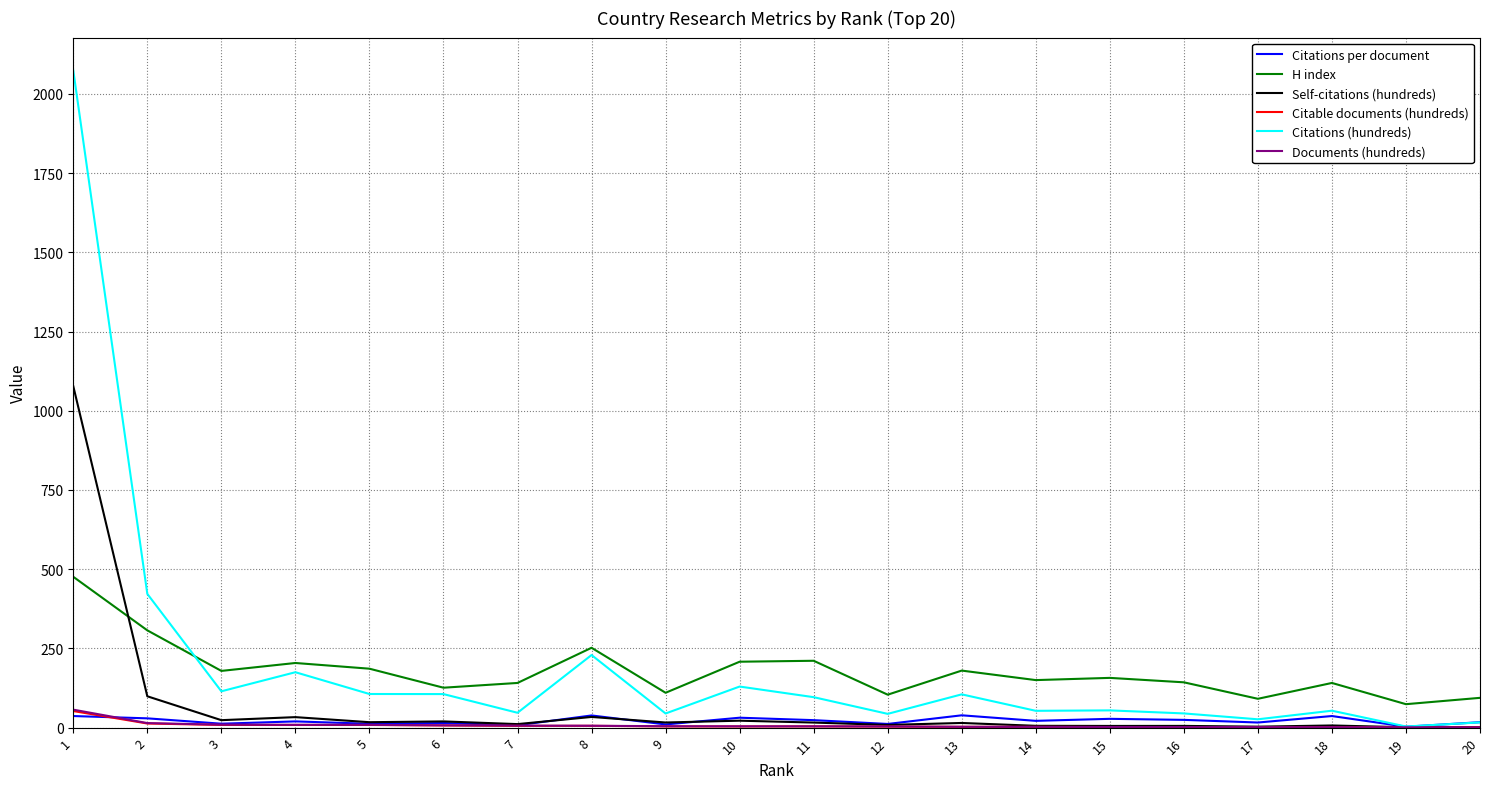

Where does the Documents (hundreds) series first go above 4?

1